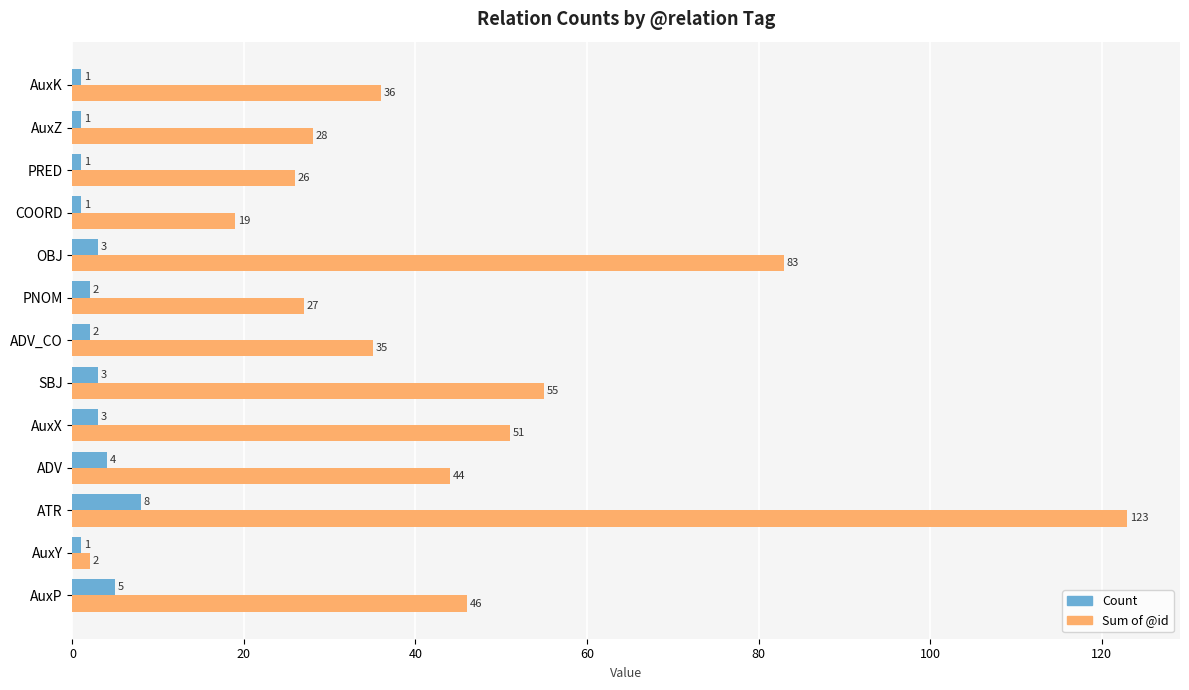

How many data points in Sum of @id are less than 36?

6